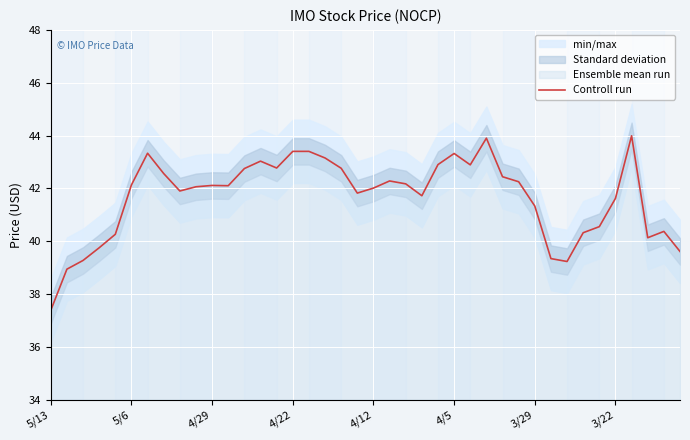

What is the minimum value for Controll run?

37.4